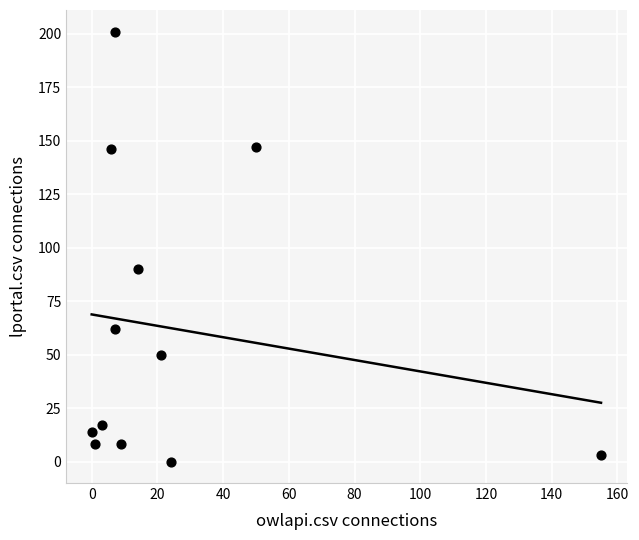

What Y value in the scatter plot is closest to 100?

90